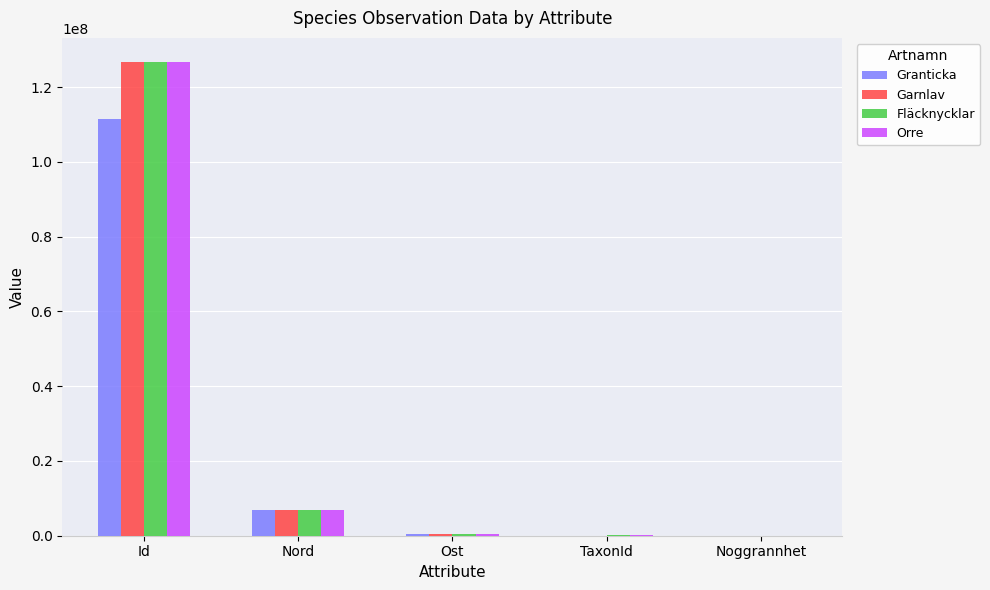

At which category is the sum across all series the highest?

Id